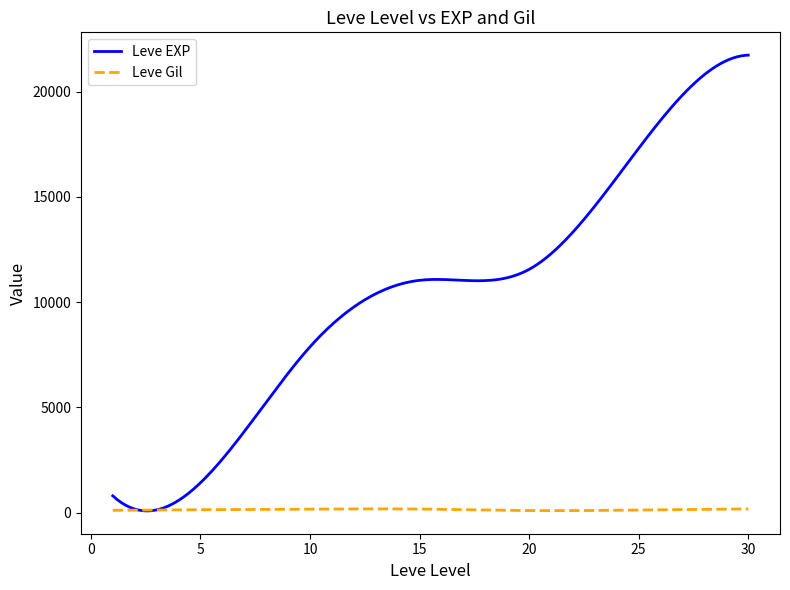

What is the maximum value shown in the chart?

21740.0